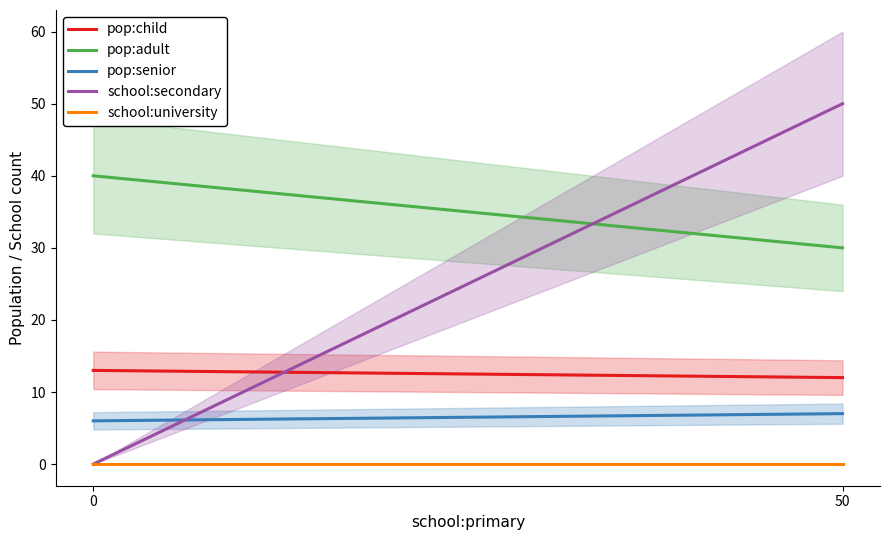

What is the difference between the pop:adult values at 50 and 0?

10